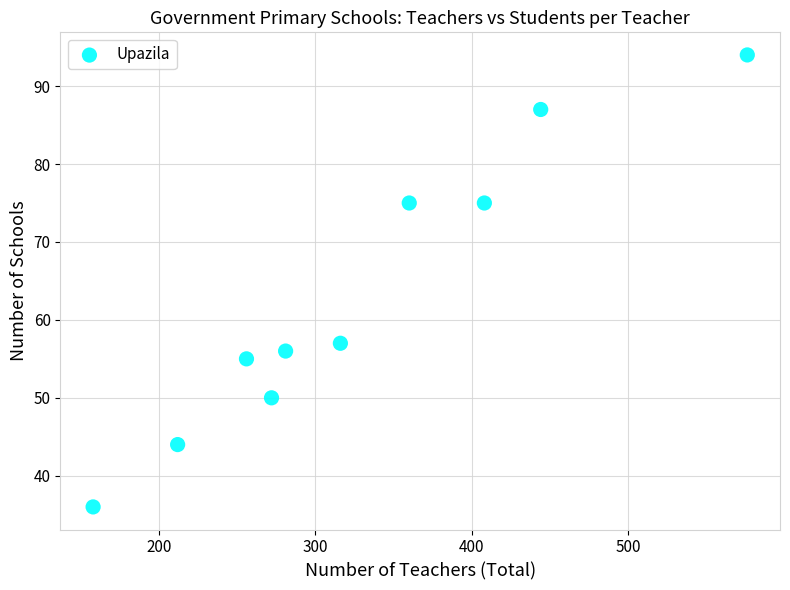

What Y value in the scatter plot is closest to 65?

57